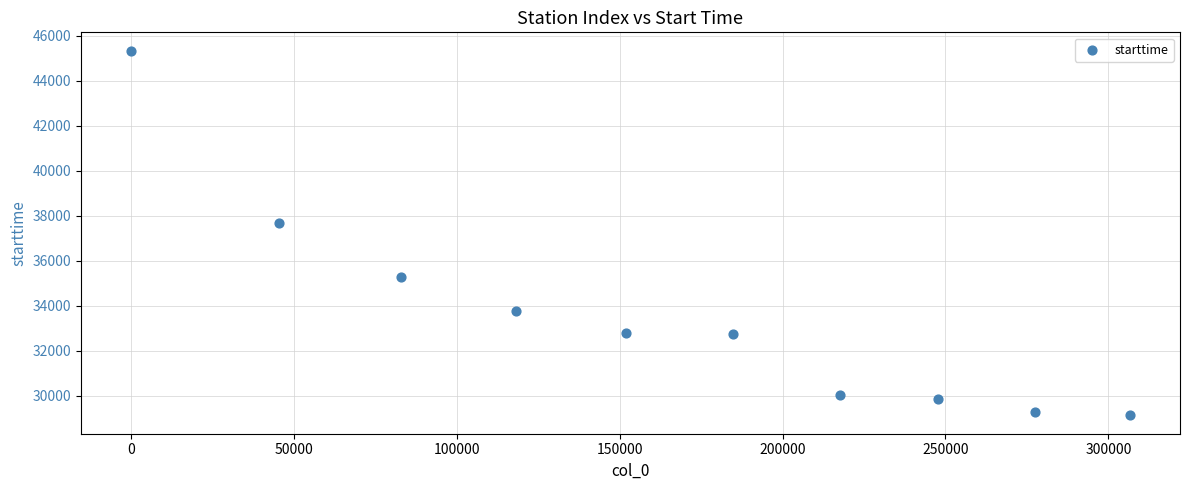

What is the range of X values (max minus min)?

306653